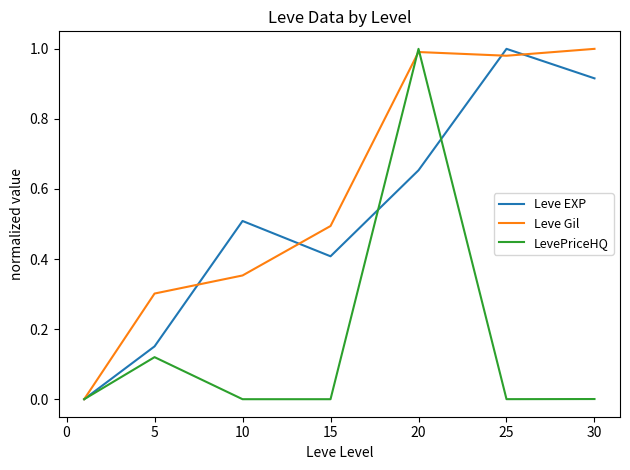

List the series in order of their overall mean, lowest first.

LevePriceHQ, Leve EXP, Leve Gil